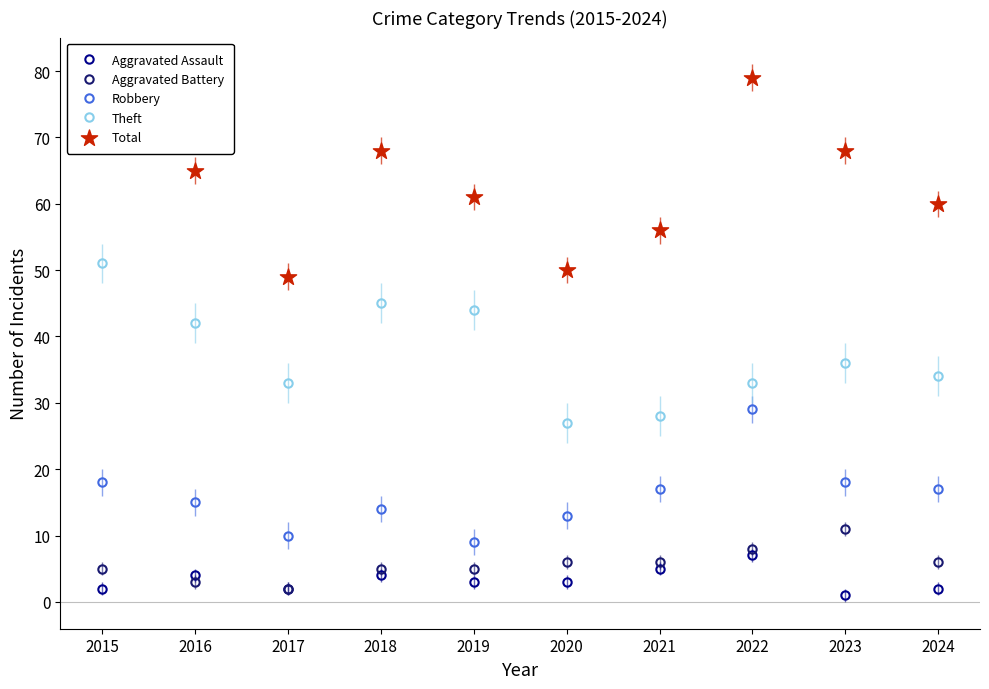

Is the value of Aggravated Battery at 2017 greater than the value of Total at 2018?

No